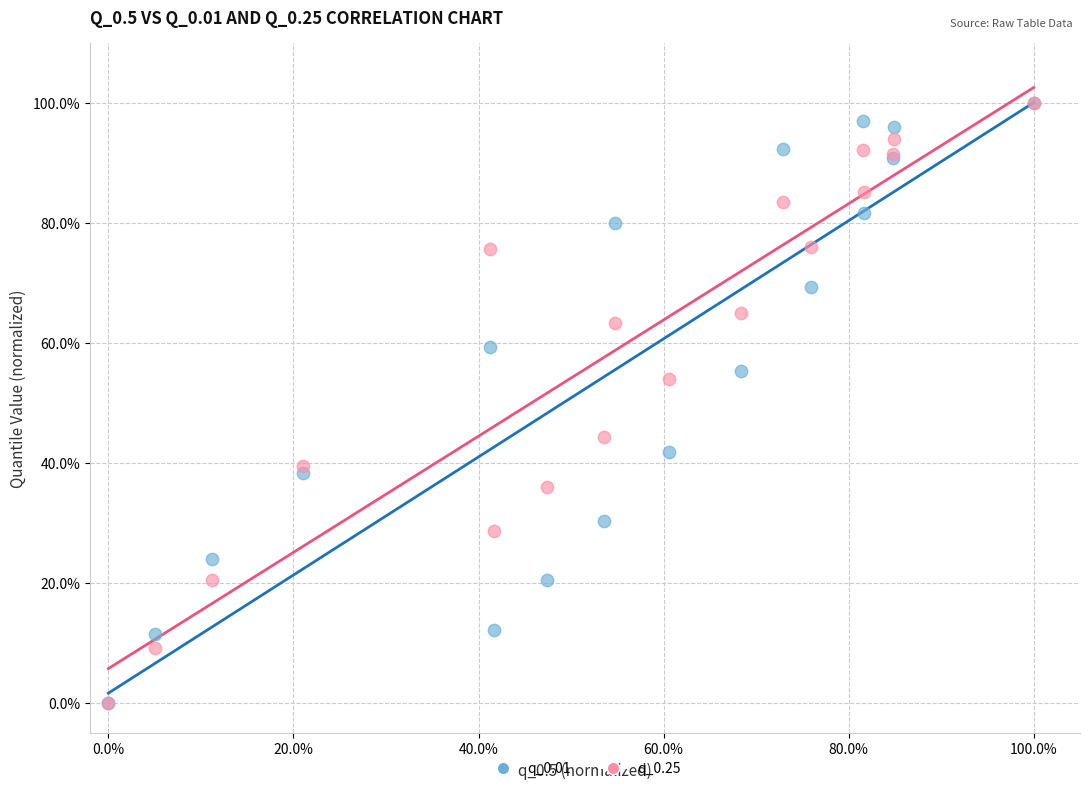

What are all the series names shown in the legend?

q_0.01, q_0.25